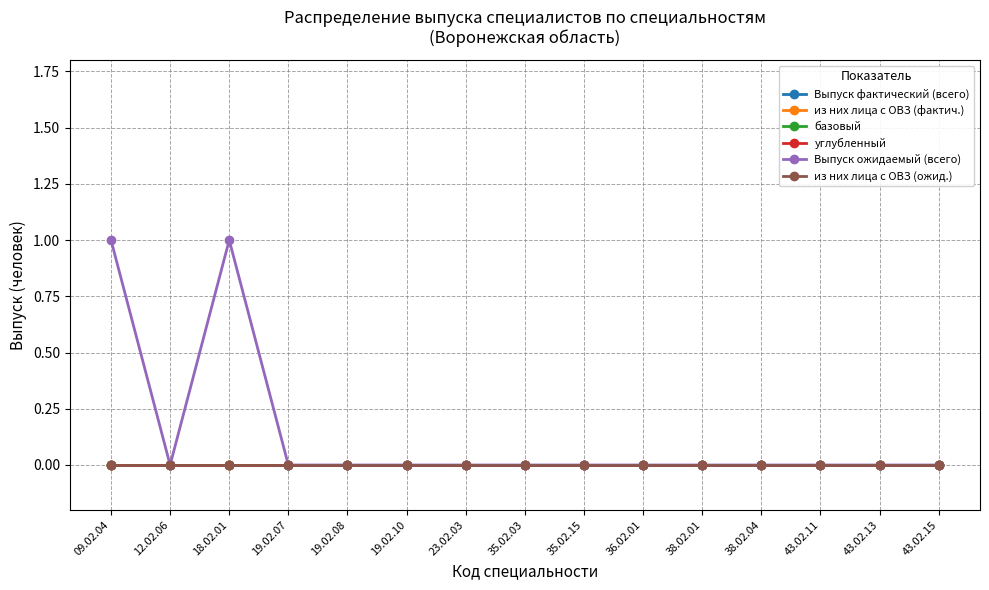

Does the chart have visible grid lines?

Yes